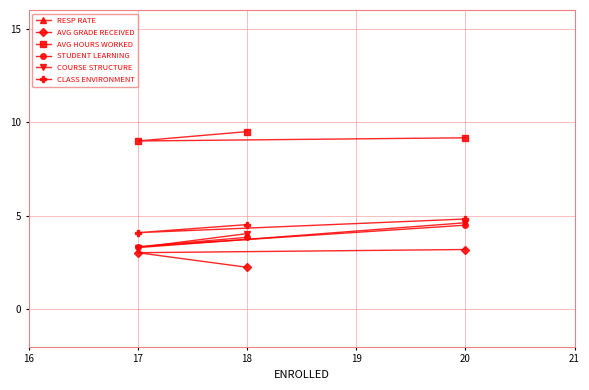

At which label does COURSE STRUCTURE first exceed 4?

18